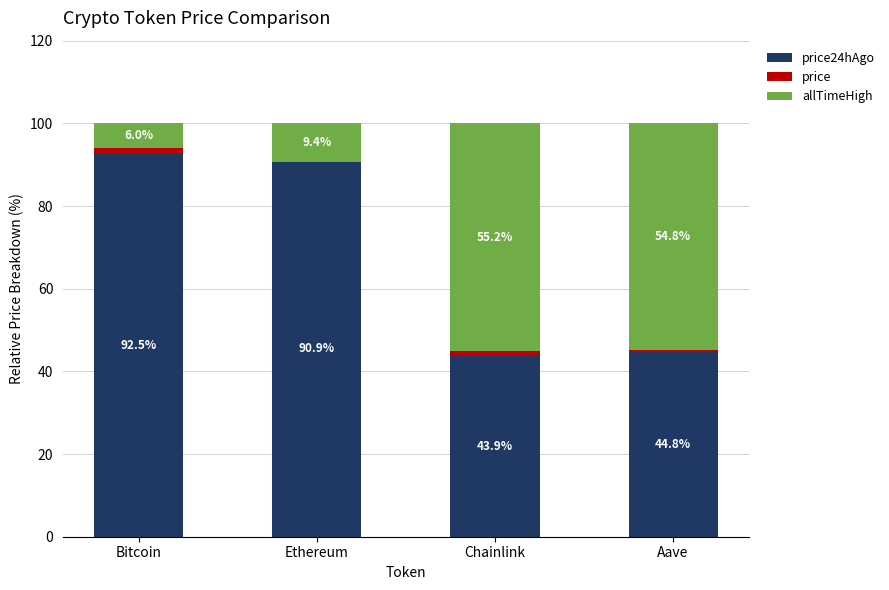

Reading left to right, transcribe all the data shown in this chart.

price24hAgo: 92.5	90.9	43.9	44.8
price: 1.5	-0.2	0.9	0.4
allTimeHigh: 6.0	9.4	55.2	54.8